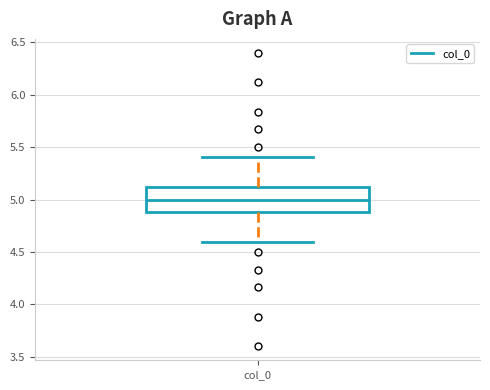

Read this box plot against the y-axis: the position of the median line, the range covered by the box, and the ends of both whiskers. The values are not printed on the chart, so give them approximately, as read against the axis.

median 5.0, box 4.9 to 5.1, whiskers 4.6 to 5.4